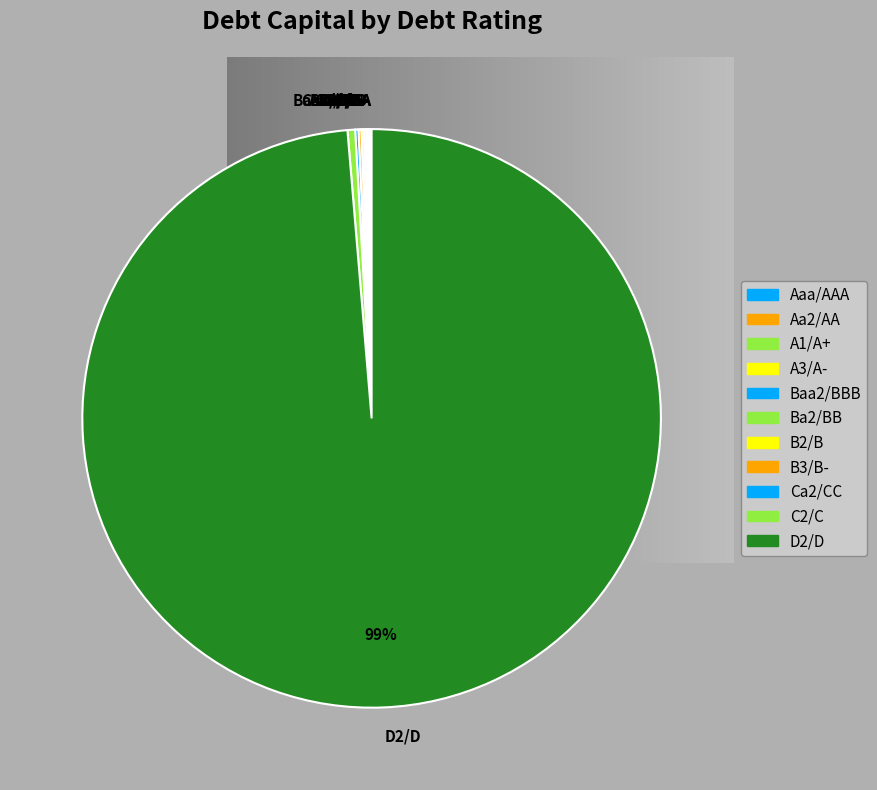

Which category has the biggest portion of the pie?

D2/D